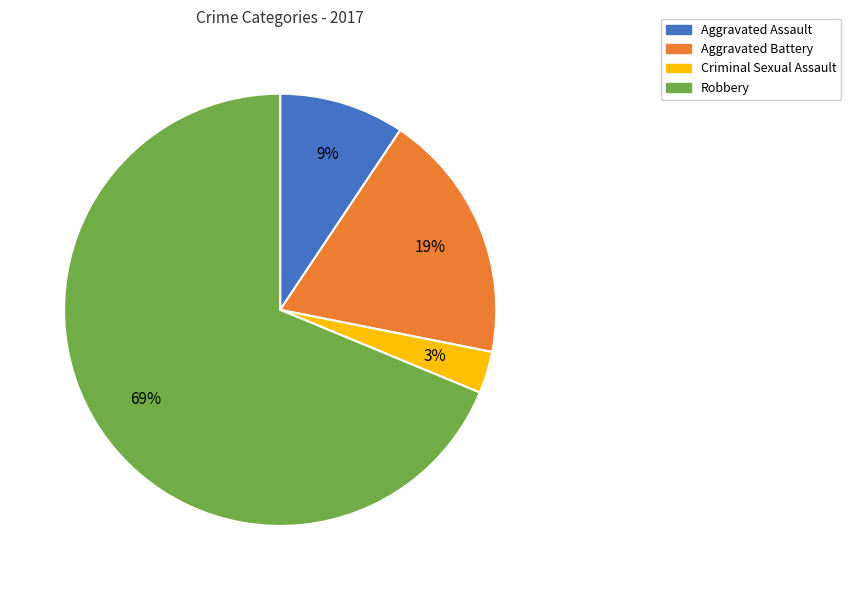

Is the sum of Aggravated Assault and Robbery greater than half?

Yes